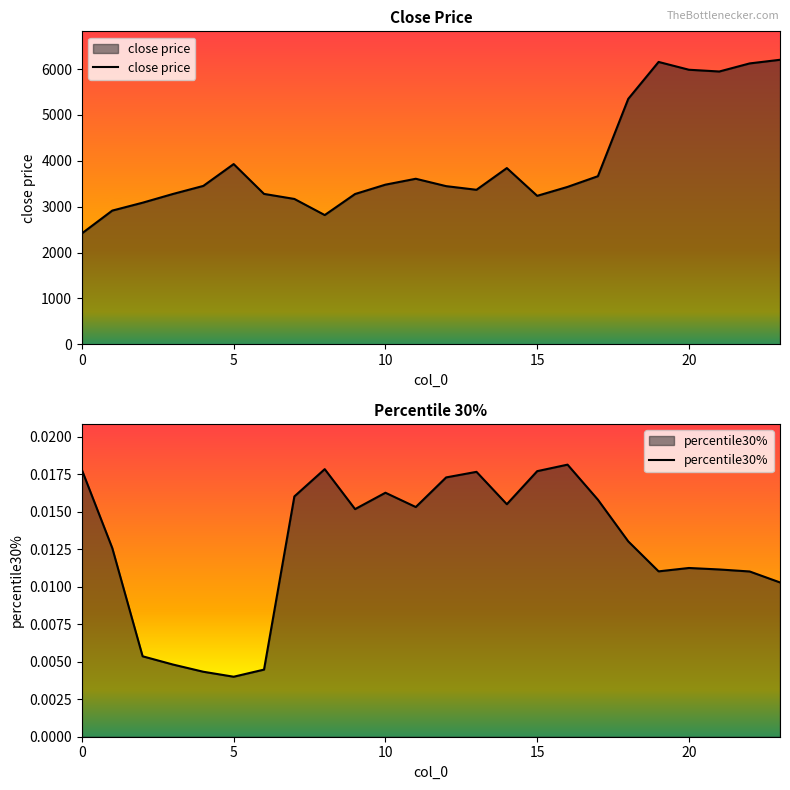

True or false: close price and percentile30% cross at least once.

False